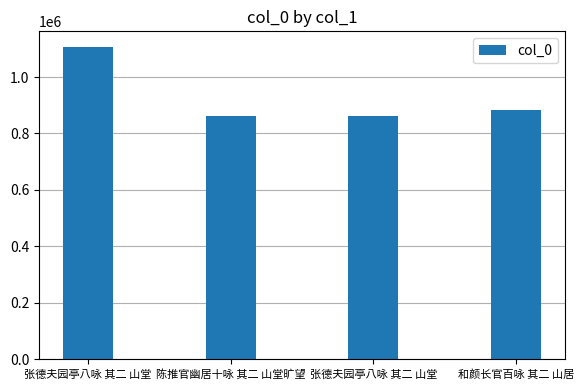

What is the sum of all values?

3713423